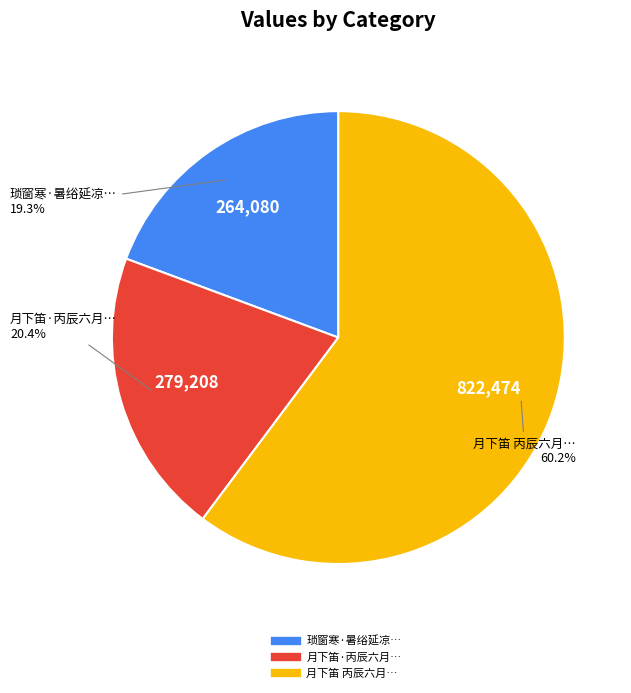

Does any single category account for the majority?

Yes